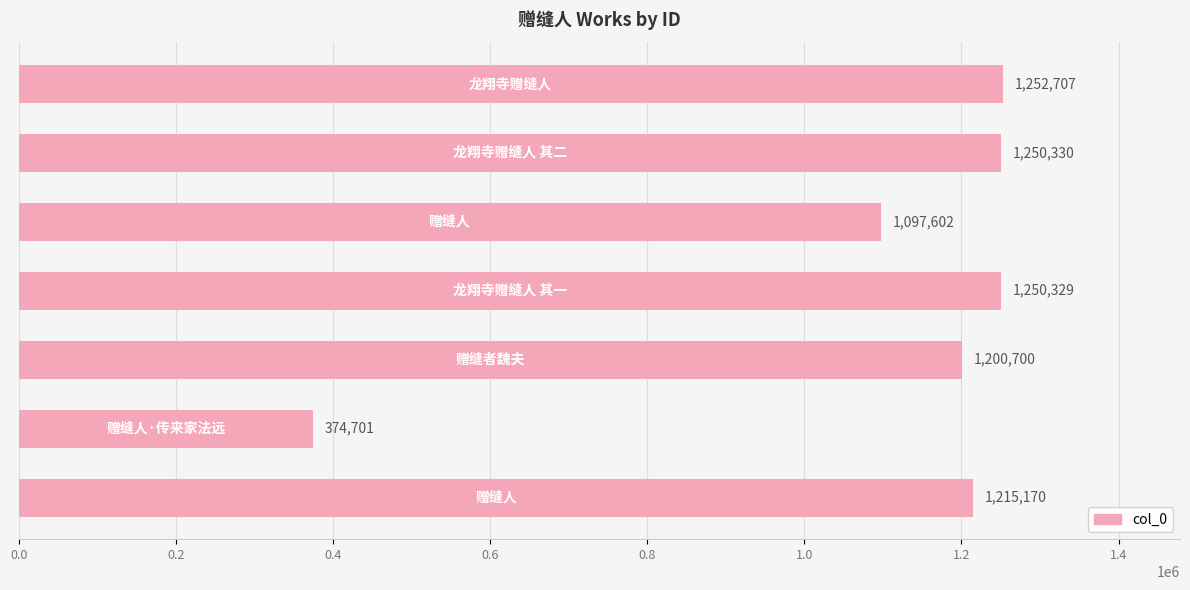

What is the difference between the second highest and minimum values?

875629